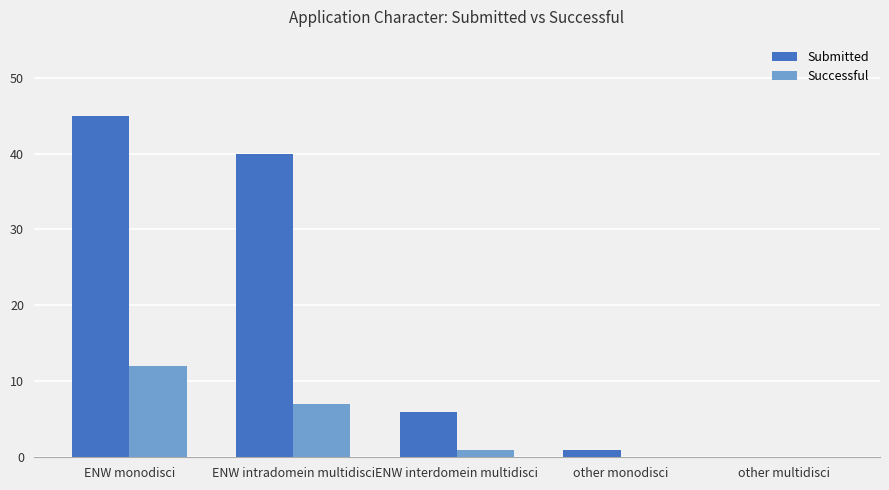

Which series changed the most between ENW monodisci and ENW interdomein multidisci?

Submitted